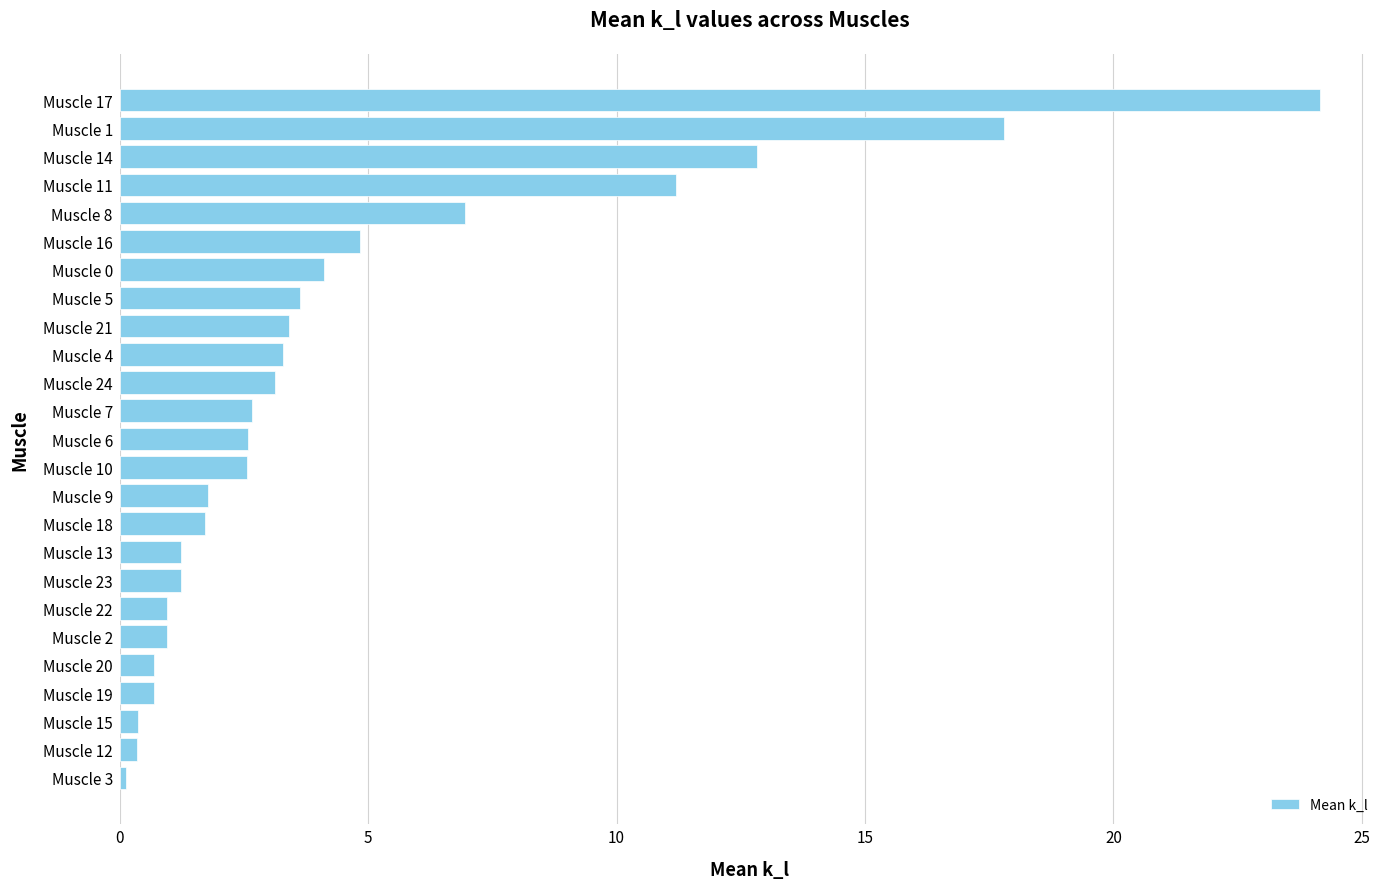

What is the difference between the maximum and second lowest values?

23.8